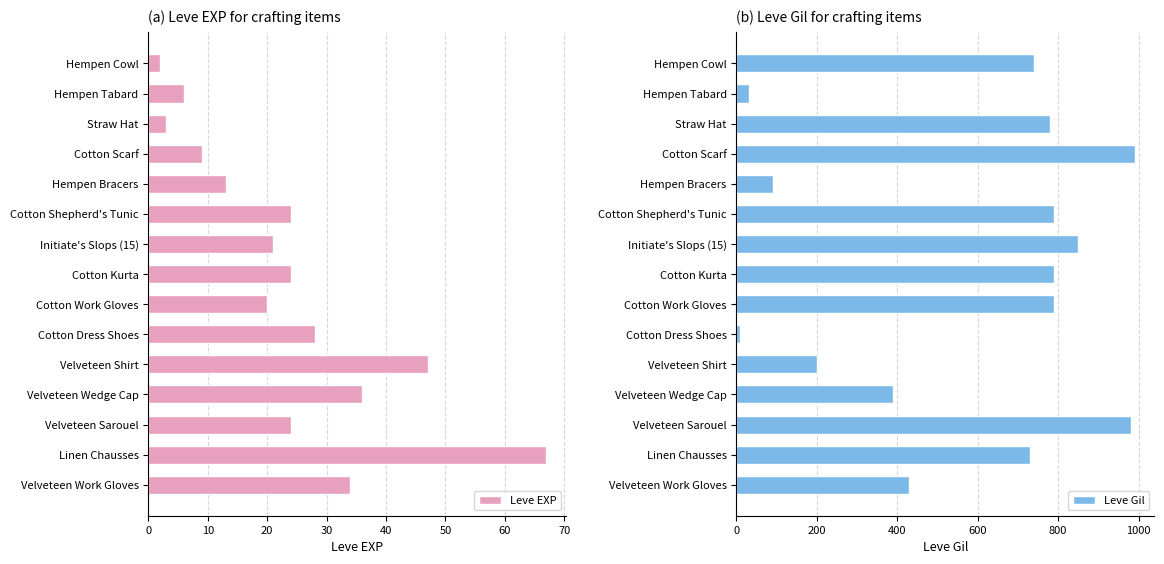

Read the Leve EXP value at Hempen Tabard.

6